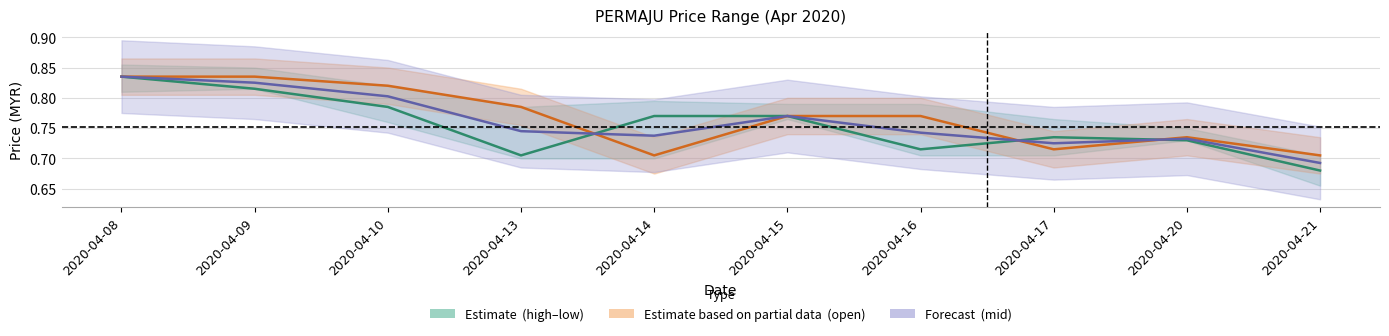

True or false: open and close intersect in this chart.

True